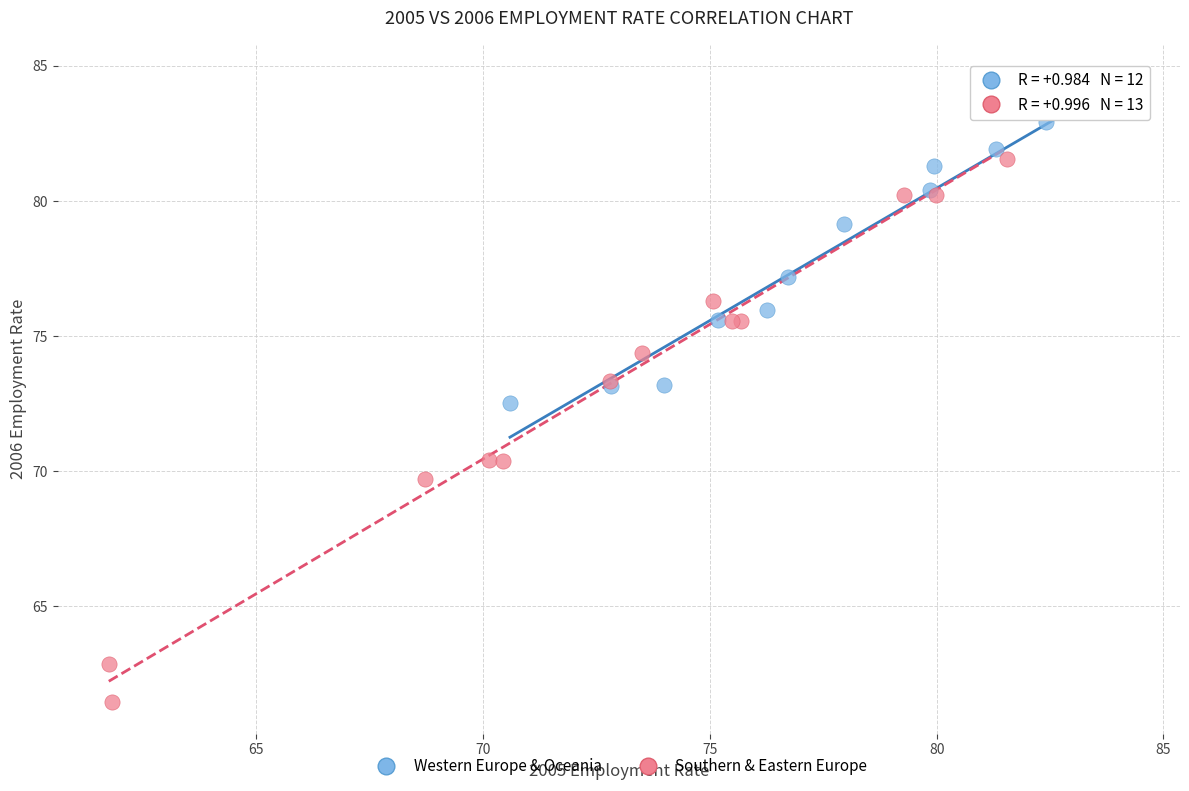

What are all the series names shown in the legend?

Western Europe & Oceania, Southern & Eastern Europe